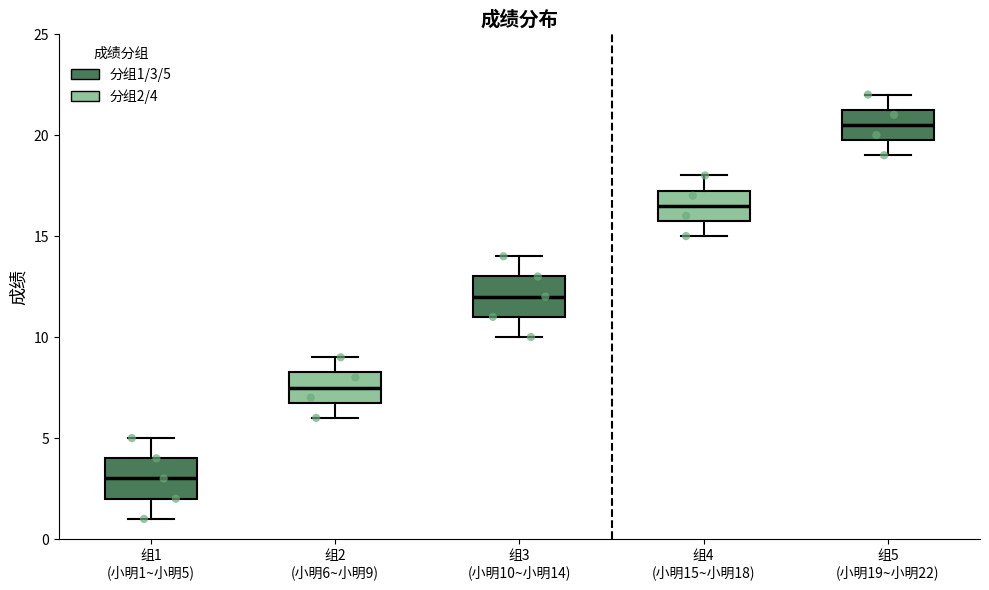

Reading left to right, transcribe this box plot: for each box, give where its median line is, the range the box spans, and where its two whiskers end, as read against the y-axis. The values are not printed on the chart, so give them approximately, as read against the axis.

组1 (小明1~小明5): median 3.0, box 2.0 to 4.0, whiskers 1.0 to 5.0
组2 (小明6~小明9): median 7.5, box 7.0 to 8.5, whiskers 6.0 to 9.0
组3 (小明10~小明14): median 12.0, box 11.0 to 13.0, whiskers 10.0 to 14.0
组4 (小明15~小明18): median 16.5, box 16.0 to 17.5, whiskers 15.0 to 18.0
组5 (小明19~小明22): median 20.5, box 20.0 to 21.5, whiskers 19.0 to 22.0